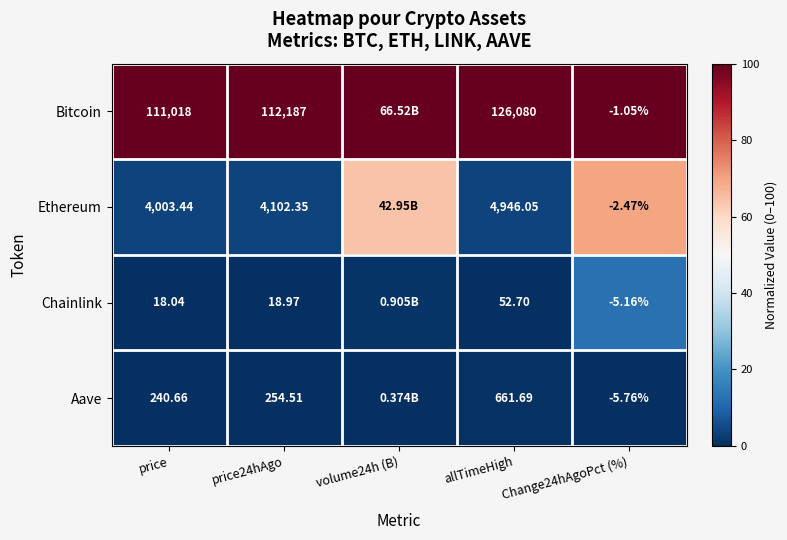

Between price and allTimeHigh, which series saw the biggest shift?

Bitcoin